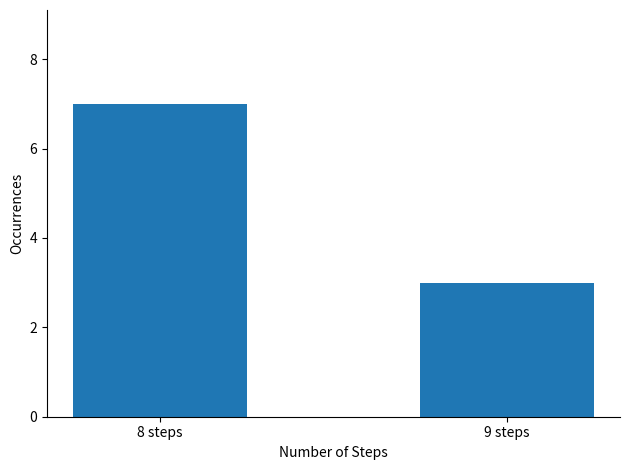

Reading left to right, extract all data points from this chart.

7	3